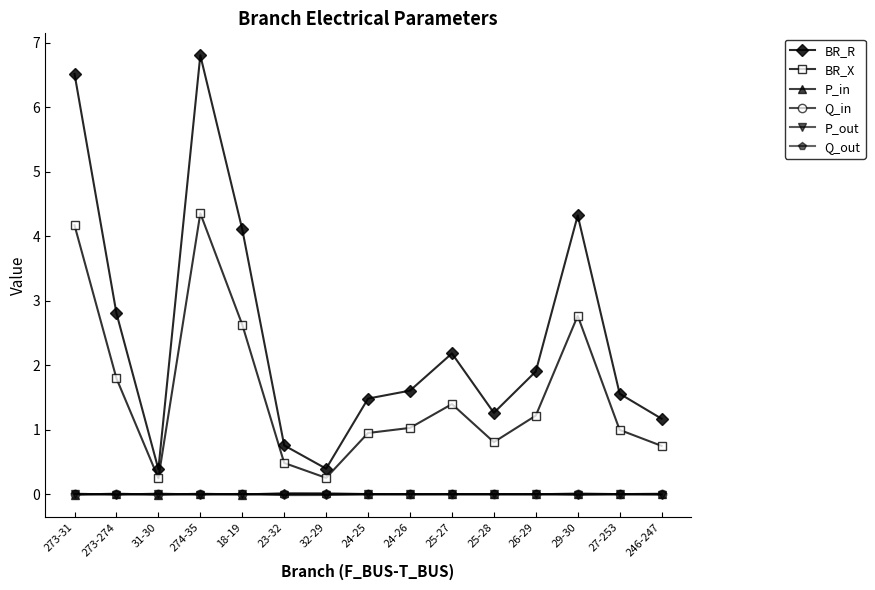

What is the difference between the highest and lowest values at 27-253?

1.6